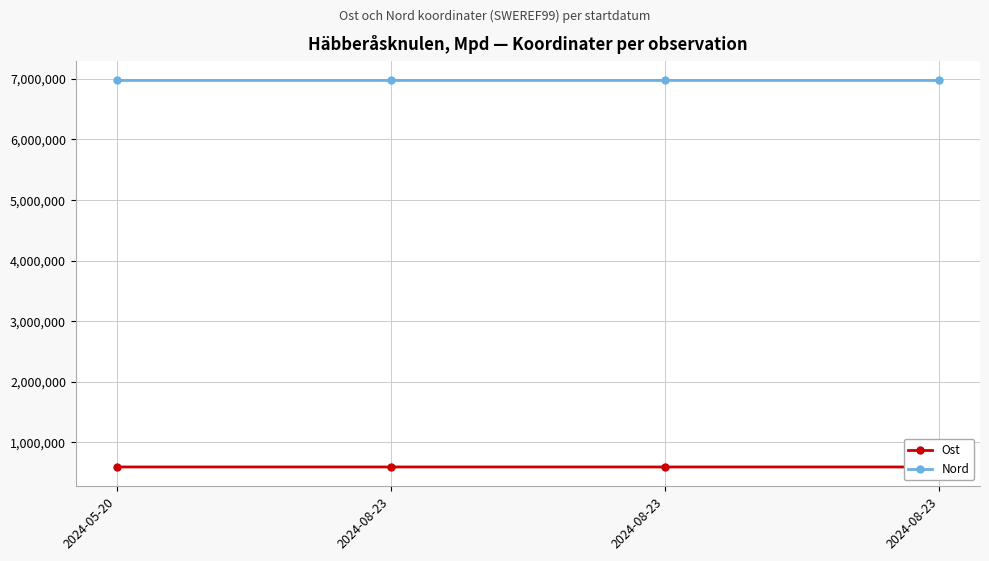

List the labels in order of Ost value, largest first.

2024-08-23, 2024-08-23, 2024-08-23, 2024-05-20